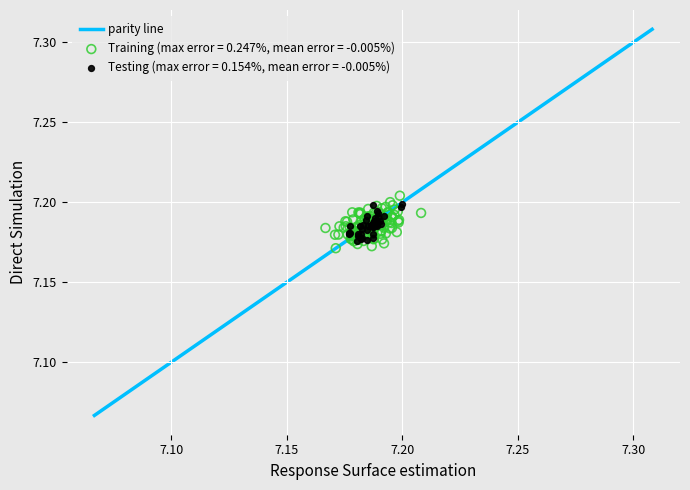

Which series has the largest Y range (max minus min)?

Training (max error = 0.247%, mean error = -0.005%)